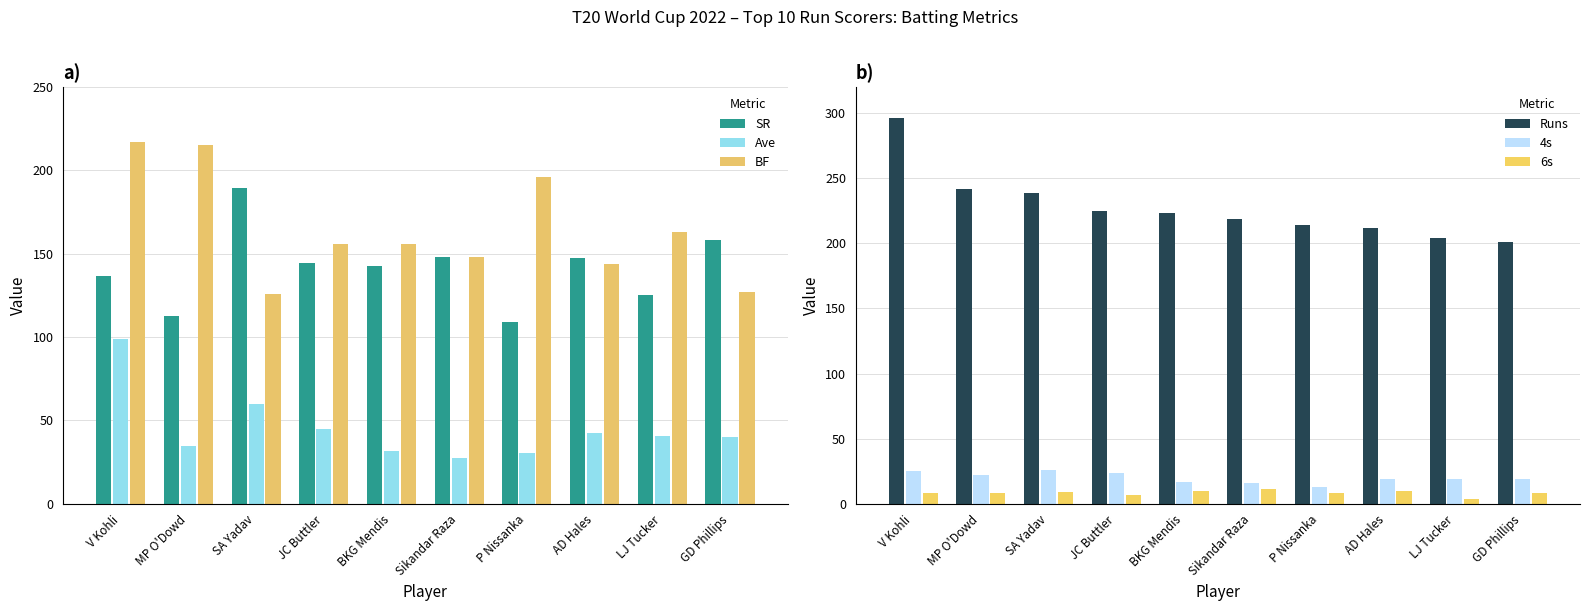

Reading left to right, list all the values displayed in this chart.

SR: 136.4	112.5	189.7	144.2	142.9	148.0	109.2	147.2	125.2	158.3
Ave: 98.7	34.6	59.8	45.0	31.9	27.4	30.6	42.4	40.8	40.2
BF: 217.0	215.0	126.0	156.0	156.0	148.0	196.0	144.0	163.0	127.0
Runs: 296.0	242.0	239.0	225.0	223.0	219.0	214.0	212.0	204.0	201.0
4s: 25.0	22.0	26.0	24.0	17.0	16.0	13.0	19.0	19.0	19.0
6s: 8.0	8.0	9.0	7.0	10.0	11.0	8.0	10.0	4.0	8.0